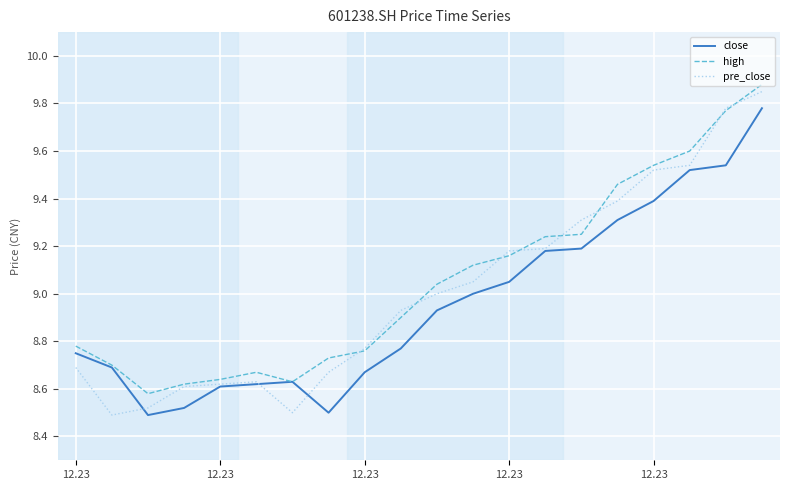

Which series has the largest range (max minus min)?

pre_close